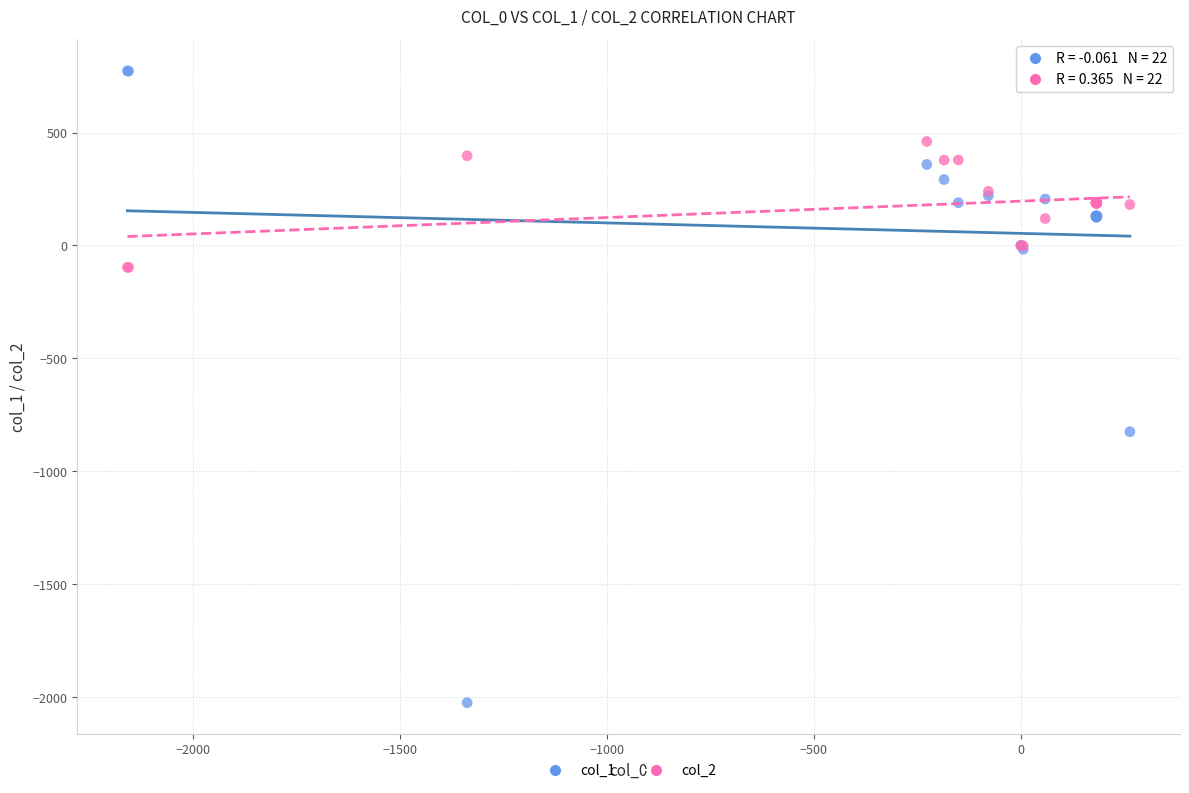

Which series reaches the minimum Y coordinate?

col_1